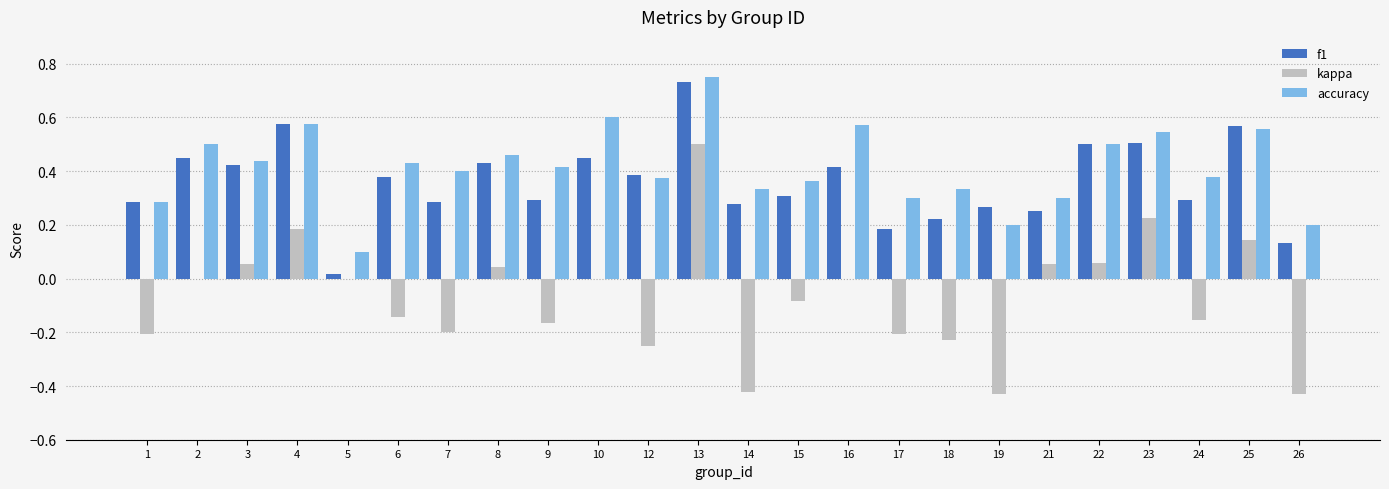

At which category is the sum across all series the highest?

13